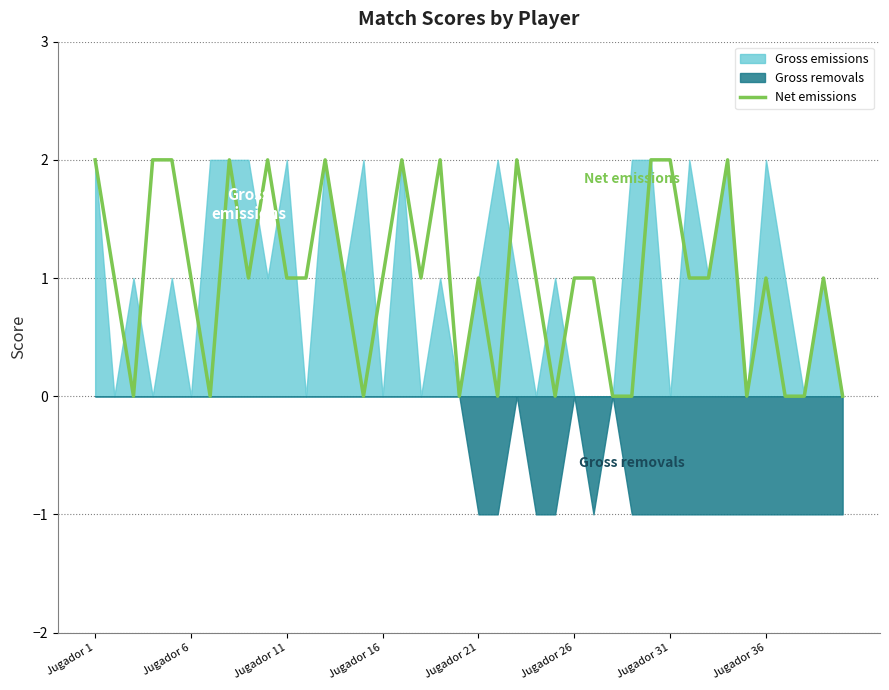

Between 14 and Jugador 1, which is larger?

Jugador 1